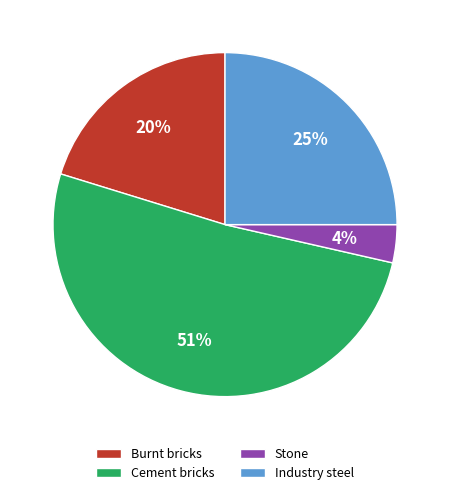

Which category has the smallest portion of the pie?

Stone